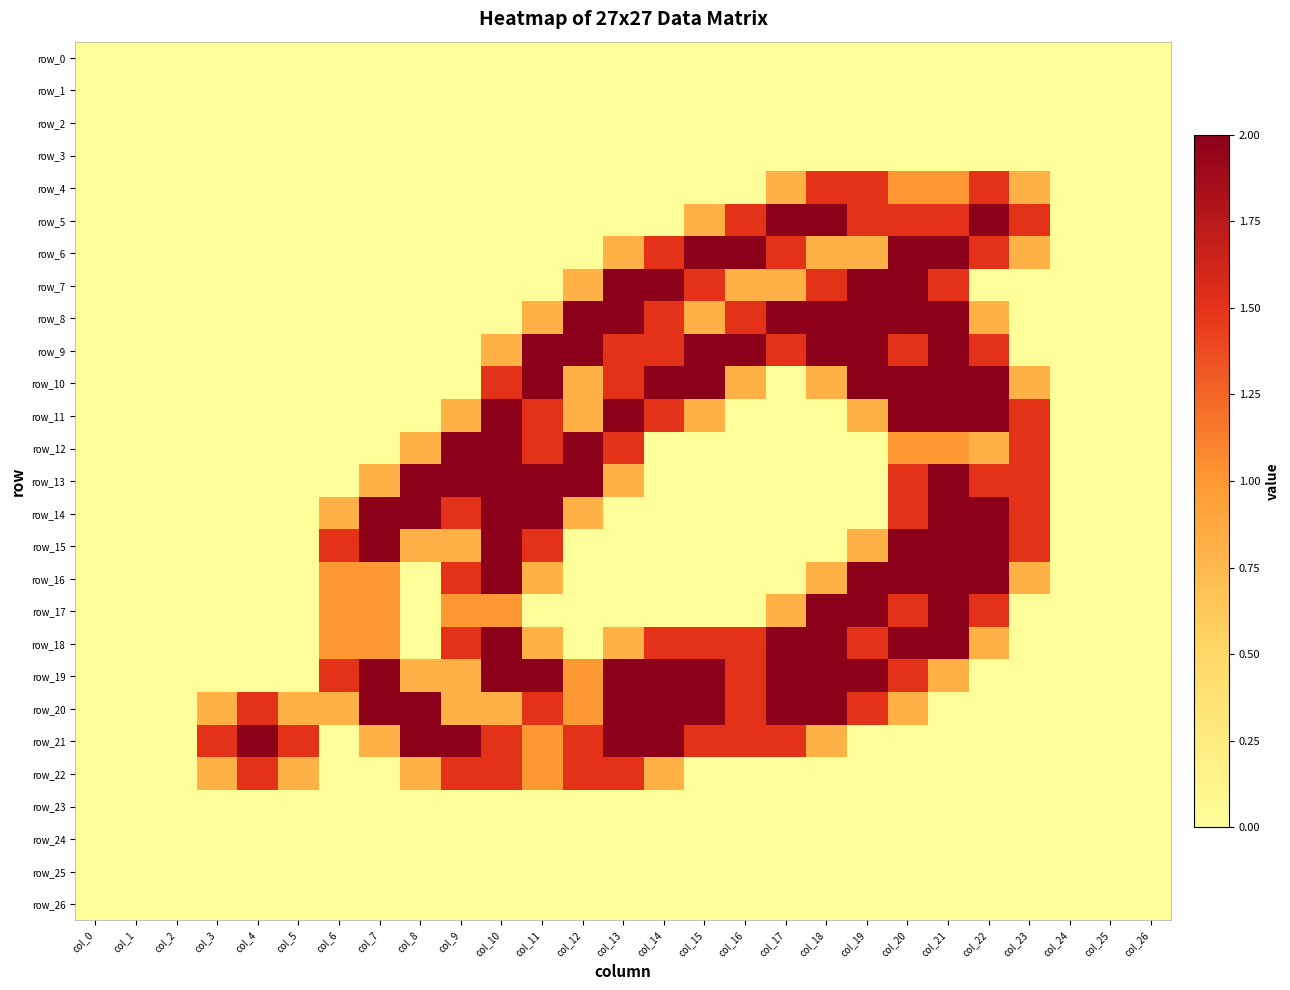

Is it true that row_7 equals 0.0 at col_10?

True